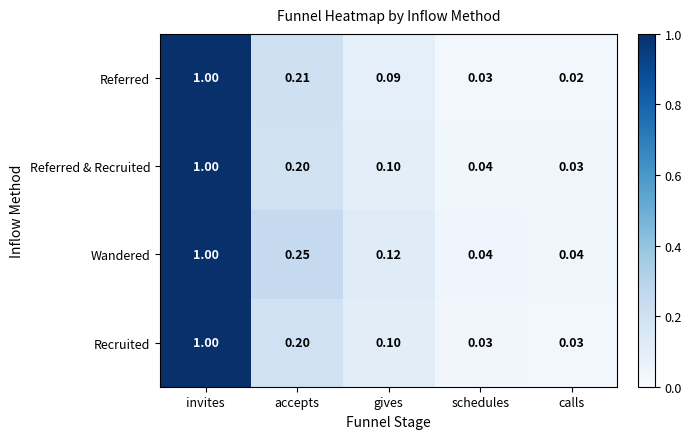

List the labels in order of Referred & Recruited value, largest first.

invites, accepts, gives, schedules, calls